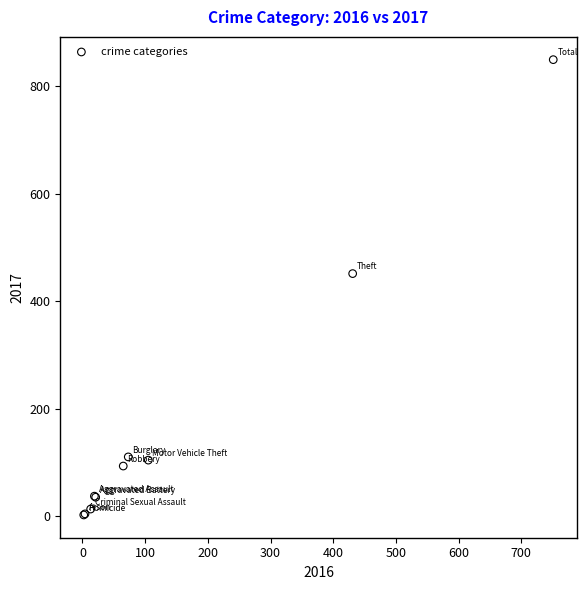

What Y value in the scatter plot is closest to 425?

451